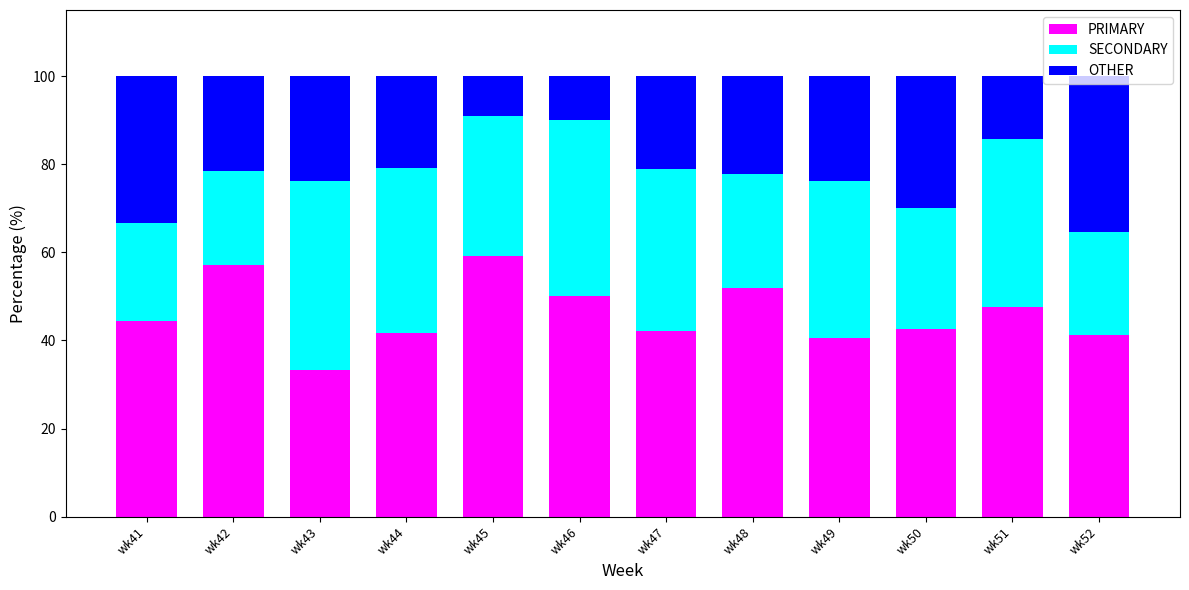

True or false: PRIMARY has a value of 41.7 at wk44.

True